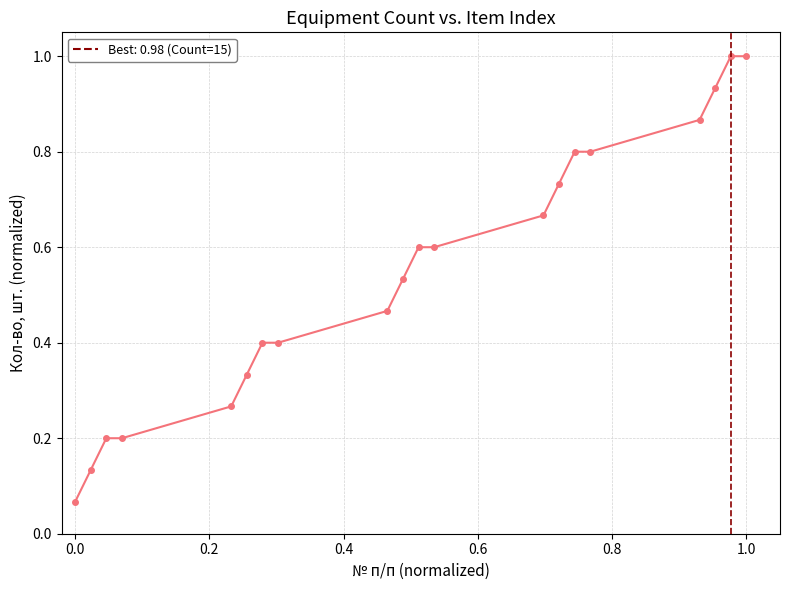

Does the chart display data point markers on the line(s)?

Yes